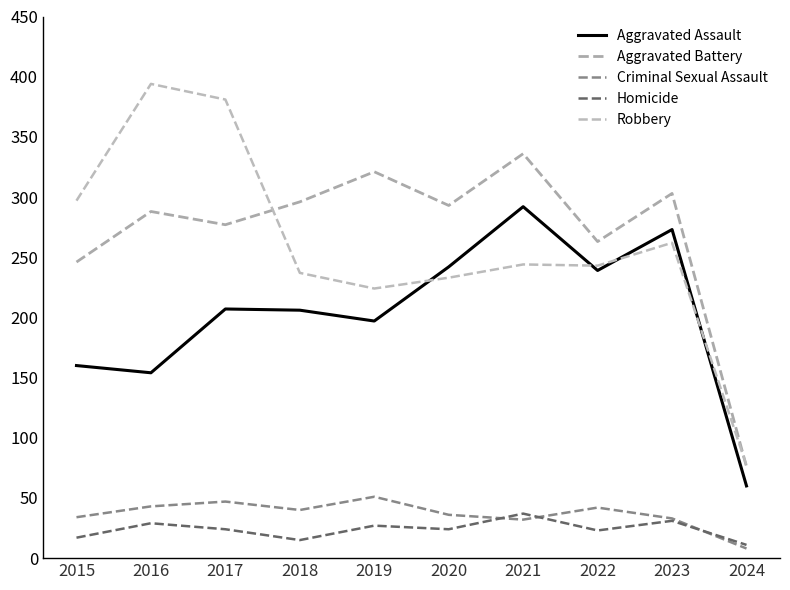

At which label is Aggravated Assault closest to 176?

2015